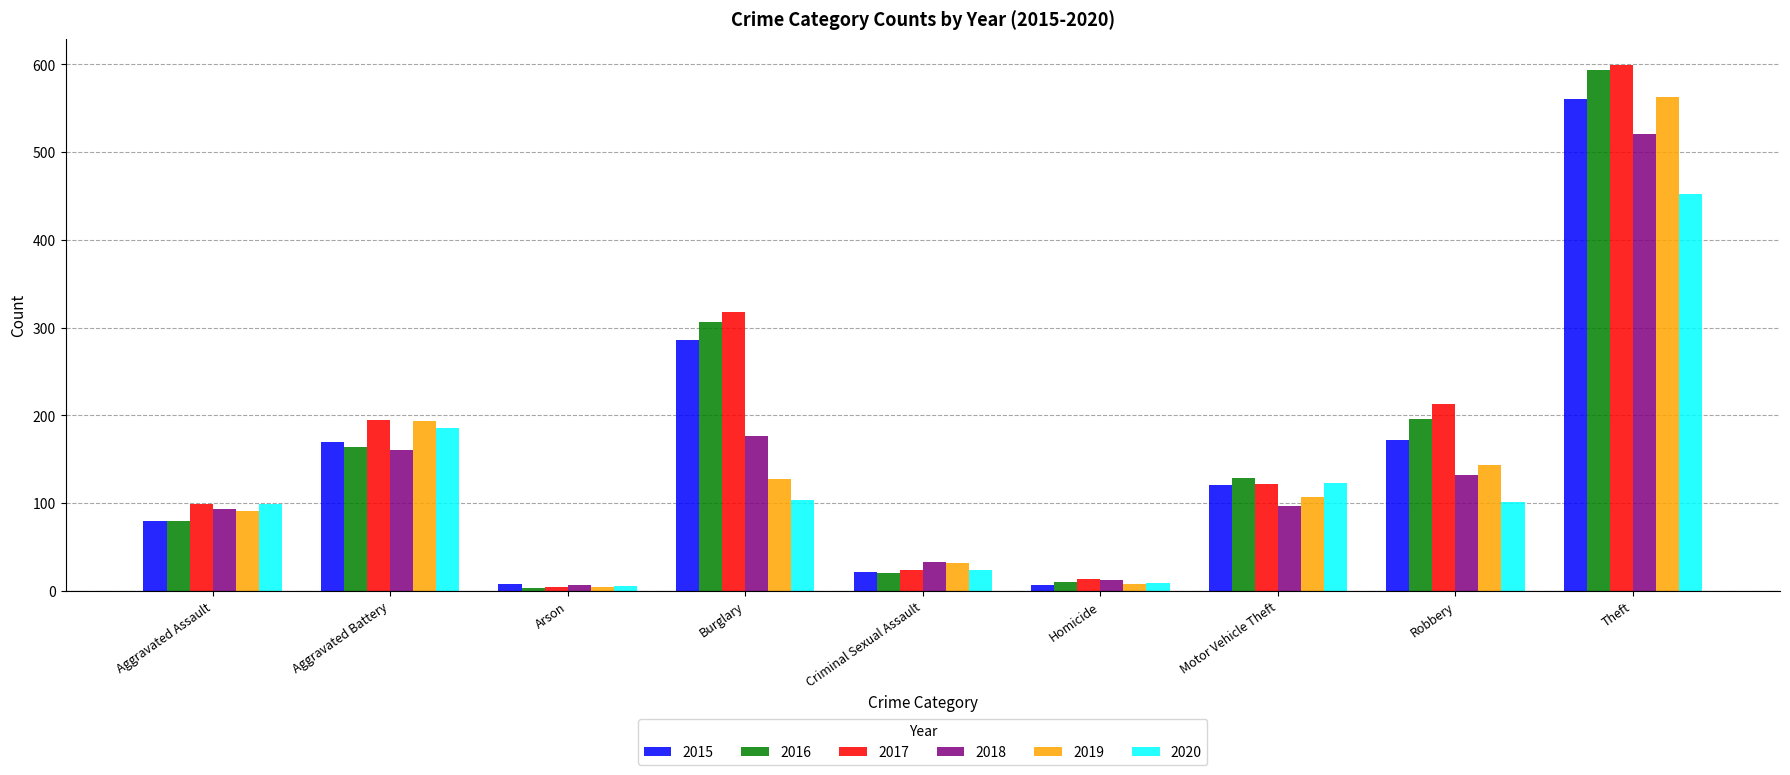

The value of 2020 at Theft is 652. True or false?

False